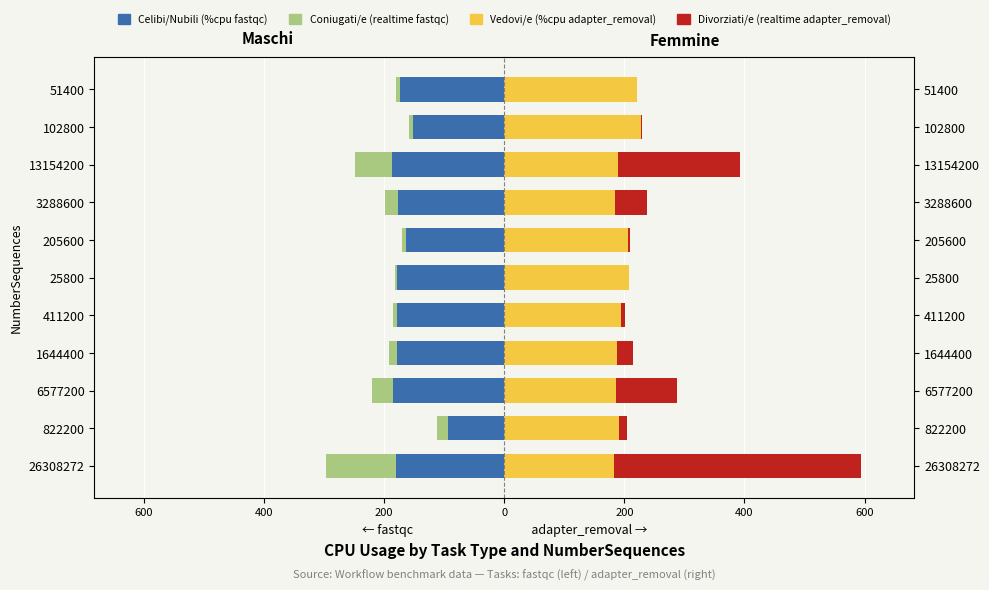

What is the value of the Divorziati/e bar at the 2nd from the left?

13.0